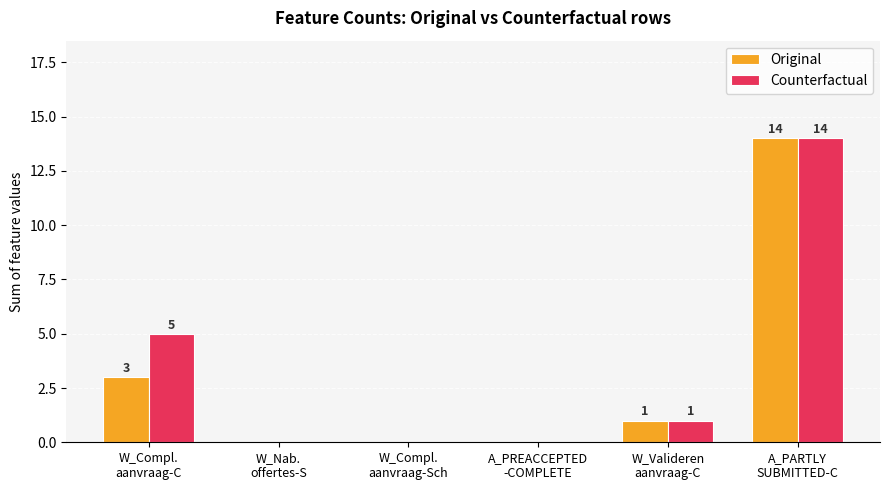

What are all the series names shown in the legend?

Original, Counterfactual